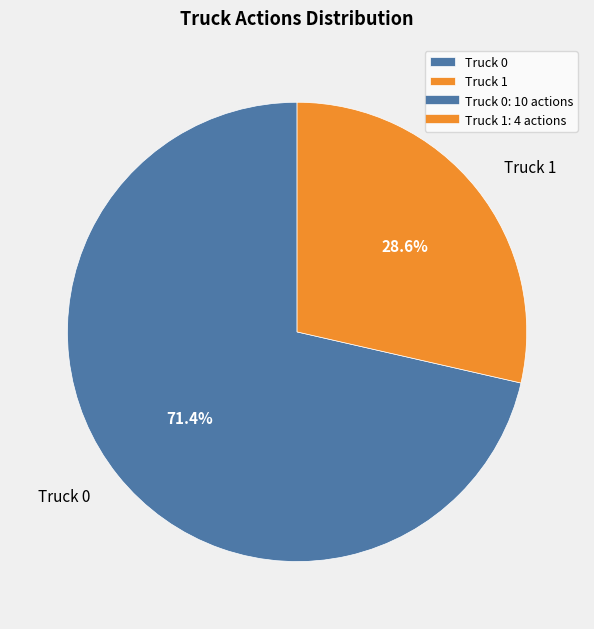

How many segments does this pie chart have?

2